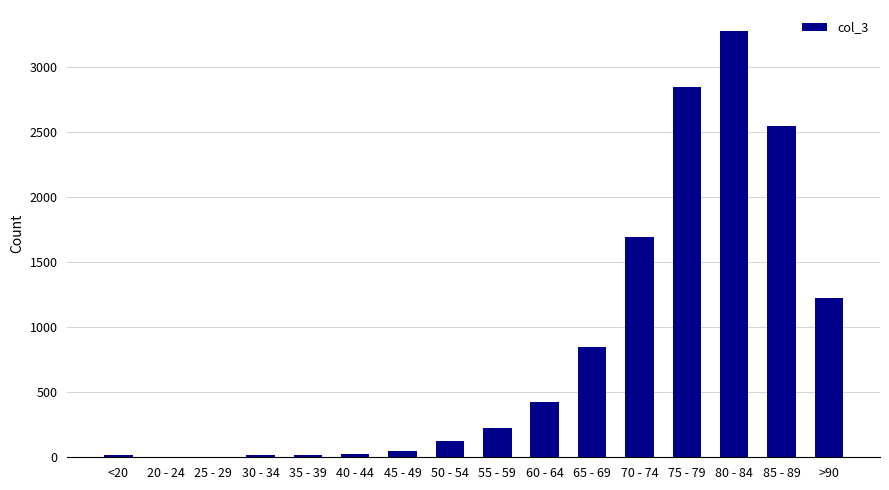

Count the number of data series in this chart.

1